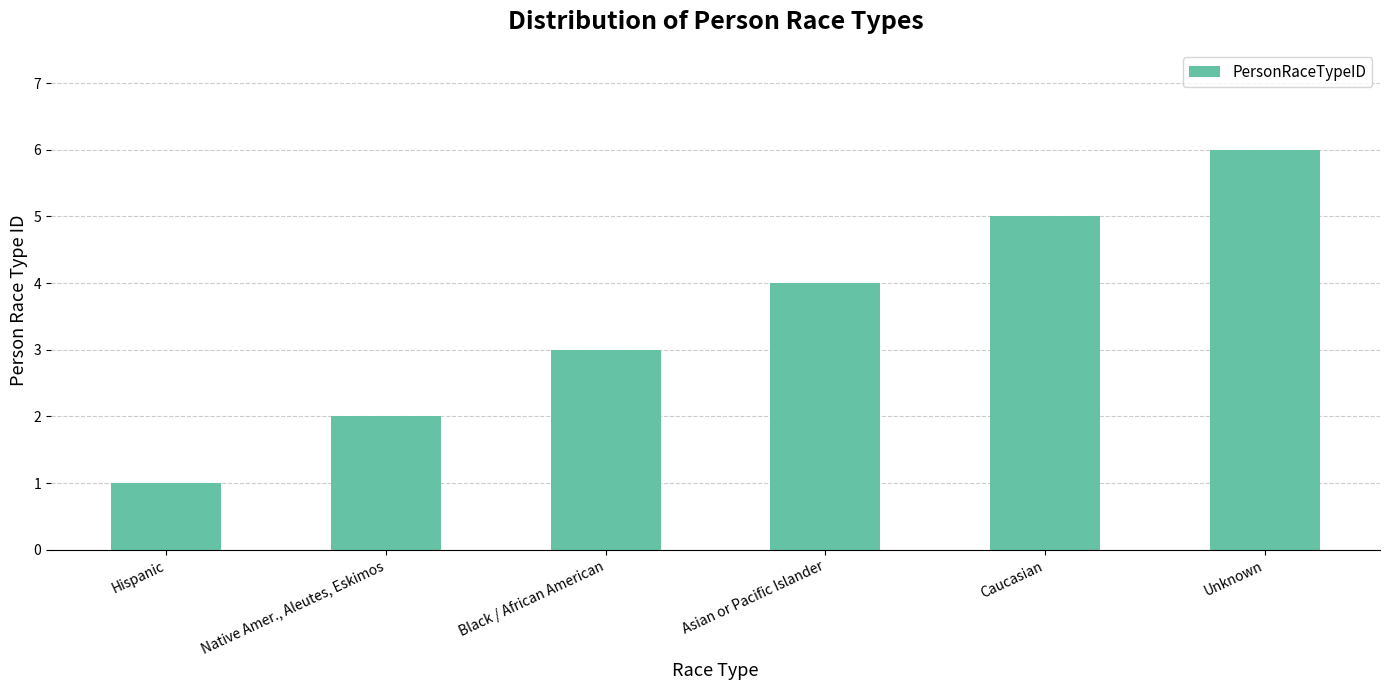

Rank the categories by value from highest to lowest.

Unknown, Caucasian, Asian or Pacific Islander, Black / African American, Native Amer., Aleutes, Eskimos, Hispanic